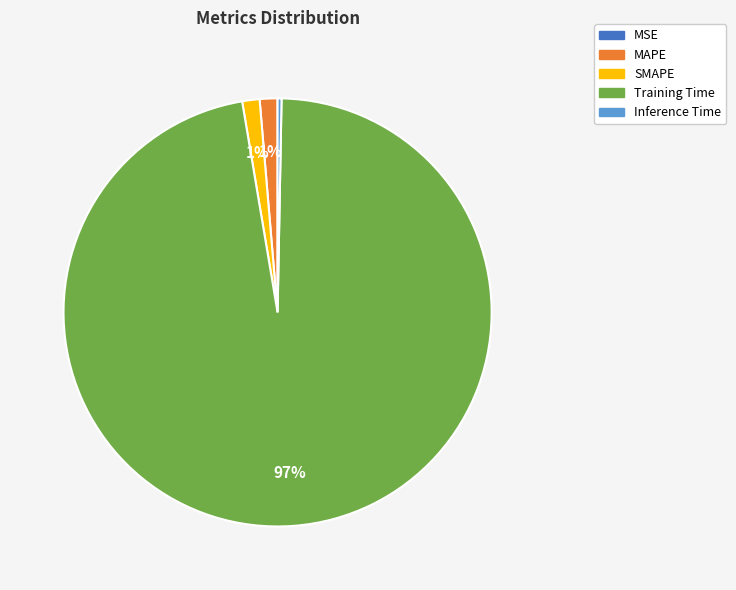

The SMAPE slice represents 1% of the pie. True or false?

True